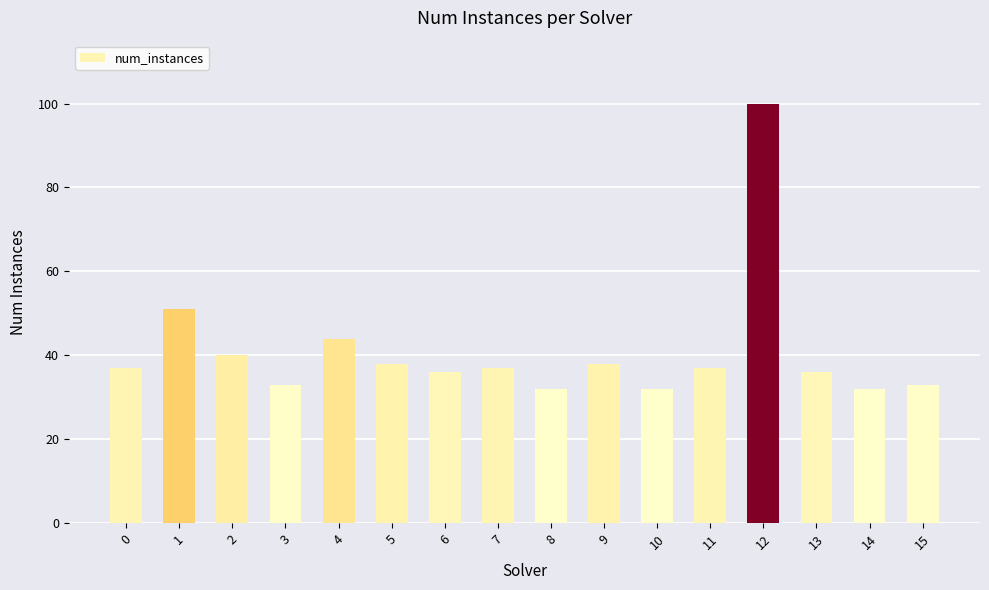

Reading left to right, list all the values displayed in this chart.

37	51	40	33	44	38	36	37	32	38	32	37	100	36	32	33